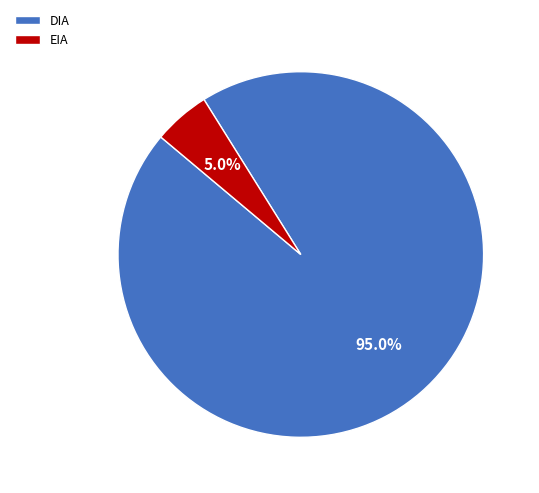

To the nearest percent, what is the difference between the largest and smallest slice percentages?

90%